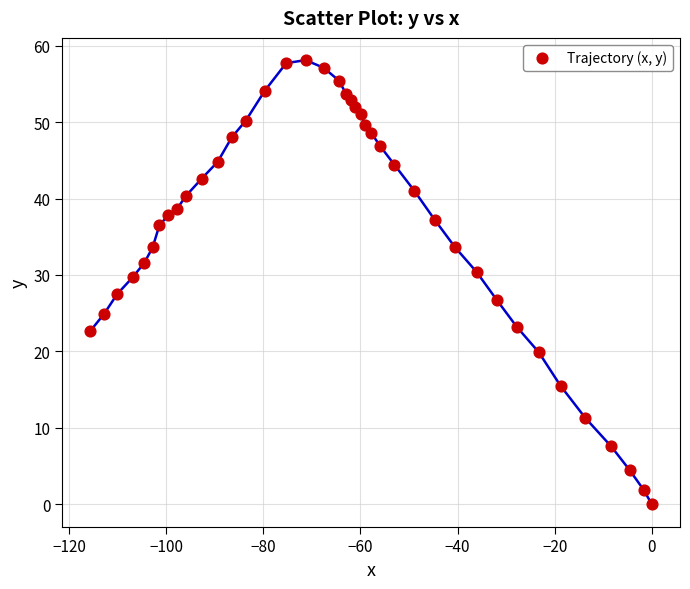

What Y value in the scatter plot is closest to 29?

29.7